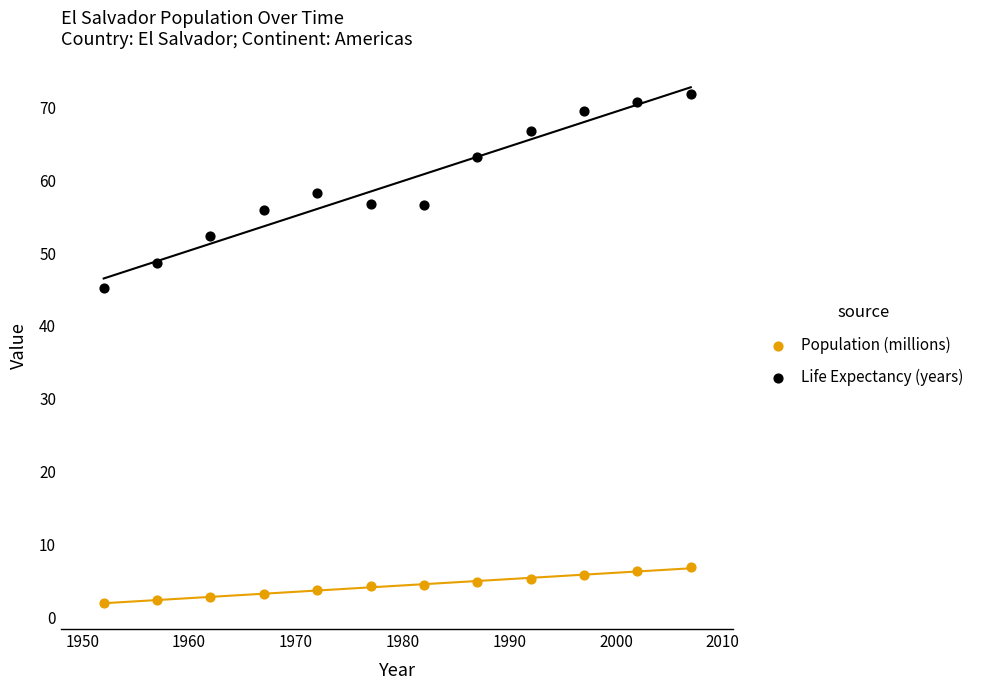

Which series has the widest spread of Y values?

Life Expectancy (years)